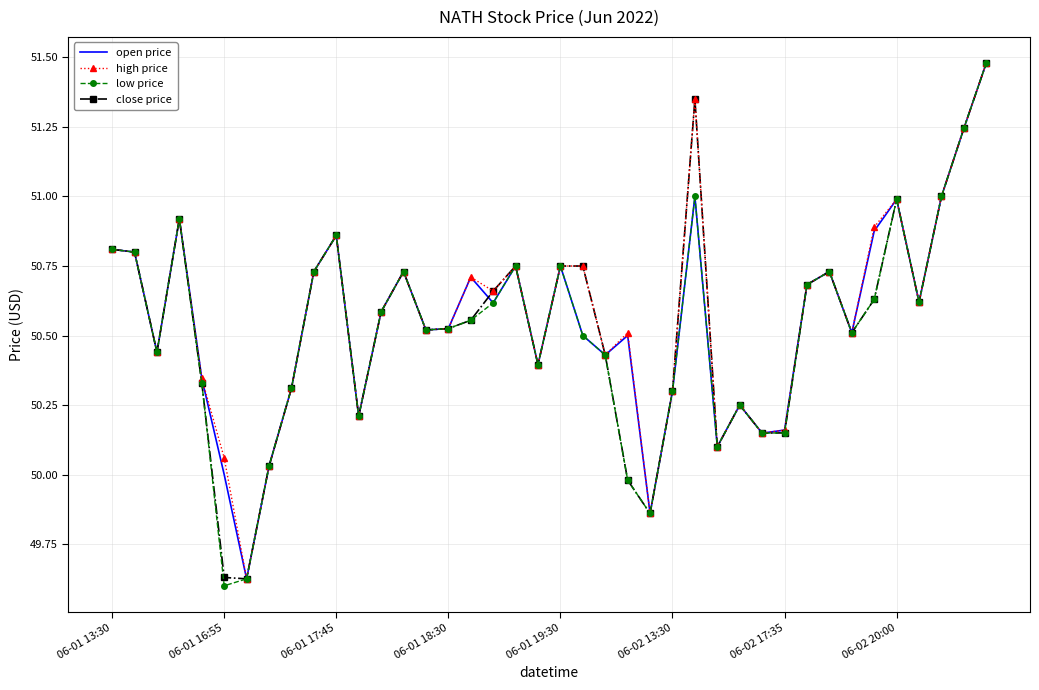

What is the maximum value for high price?

51.5